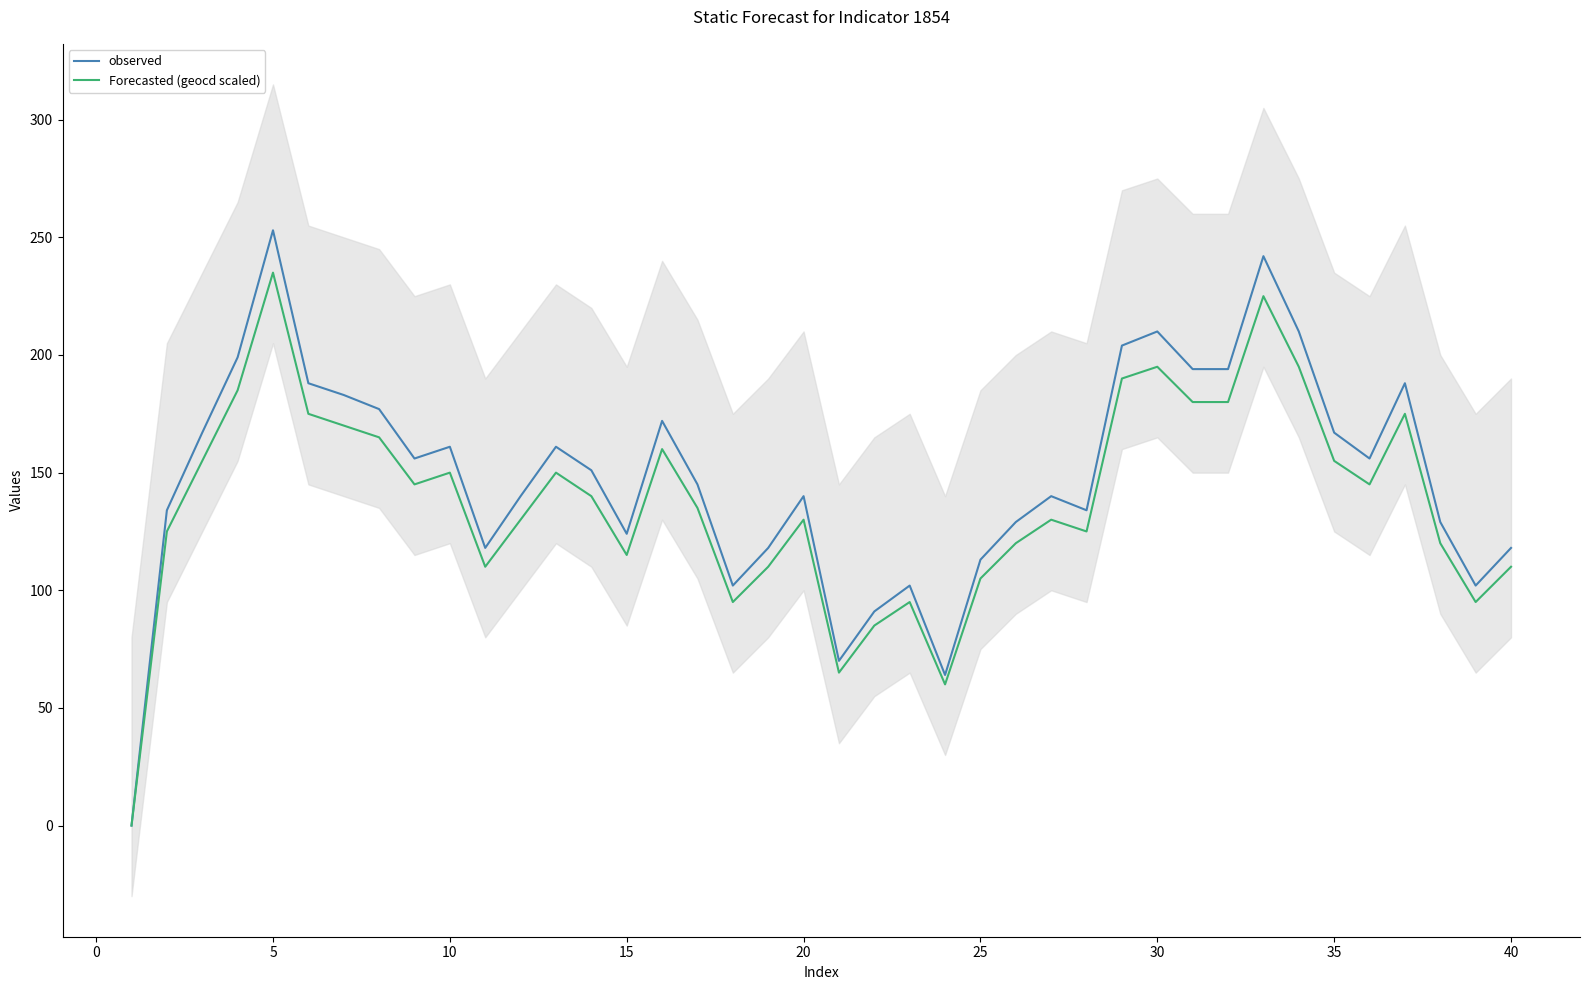

Rank the series by their maximum value, from highest to lowest.

observed, Forecasted (geocd scaled)